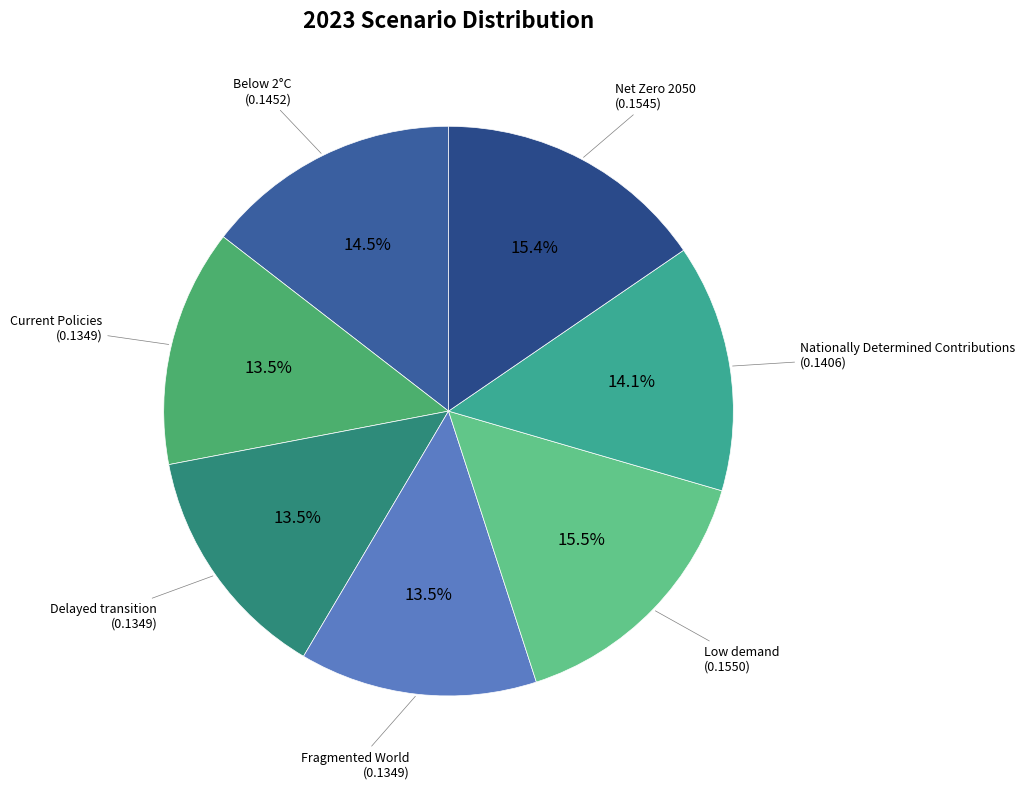

How much of the chart is everything except Delayed transition?

86.5%